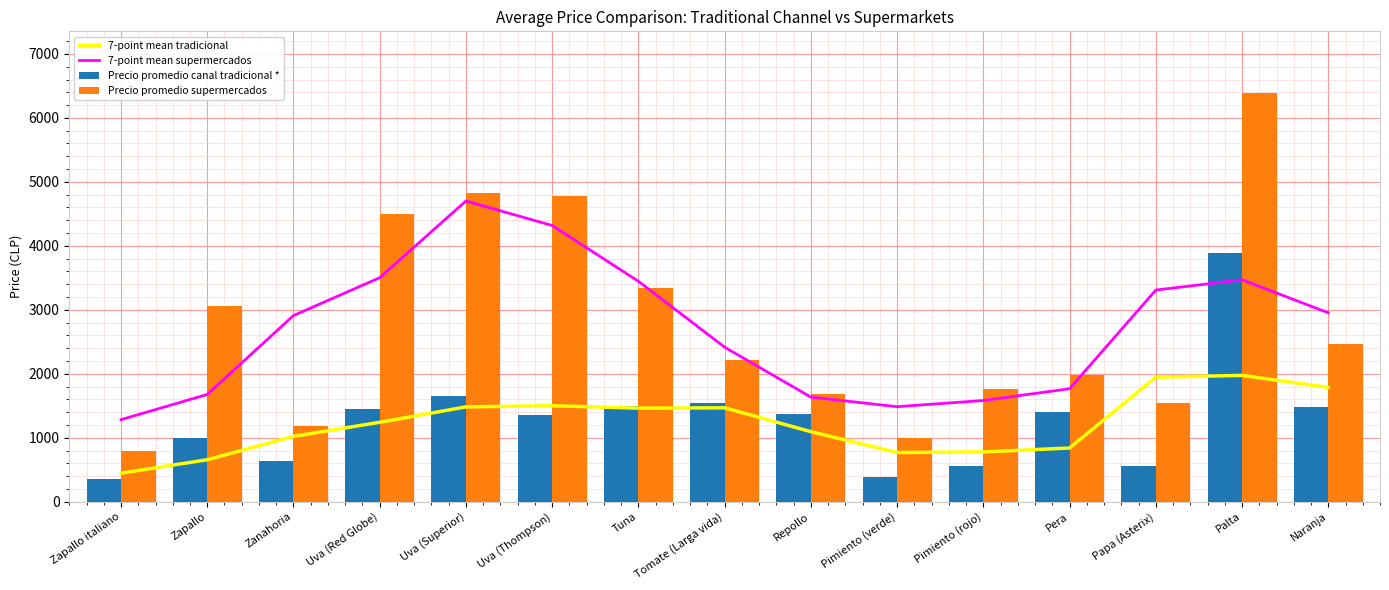

At Pera, list the series in order from largest to smallest.

Precio promedio supermercados, 7-point mean supermercados, Precio promedio canal tradicional *, 7-point mean tradicional